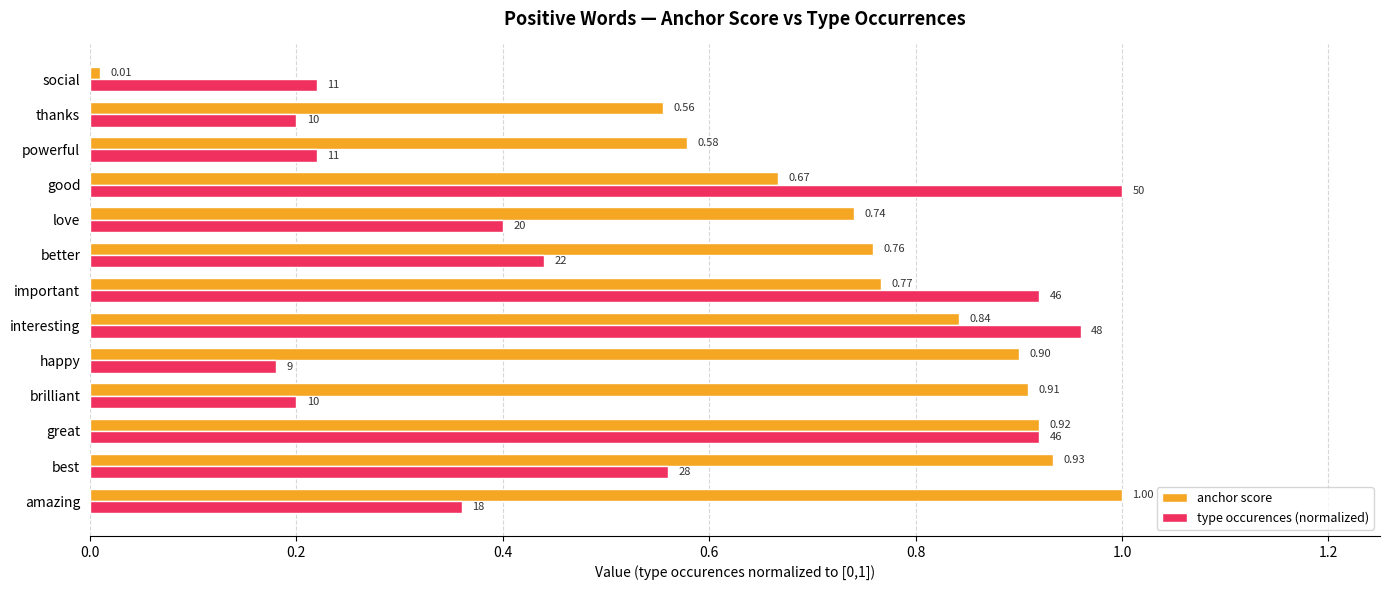

At which category is the sum across all series the highest?

great